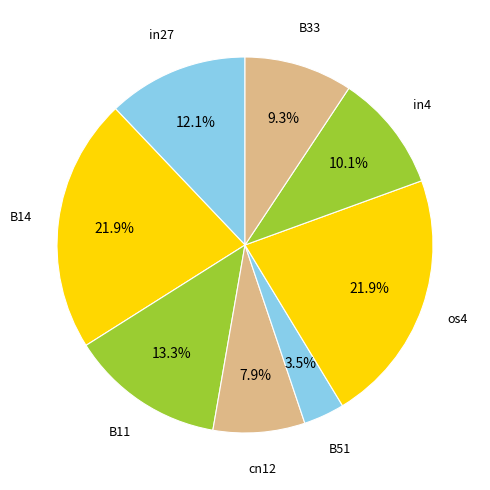

How many segments does this pie chart have?

8